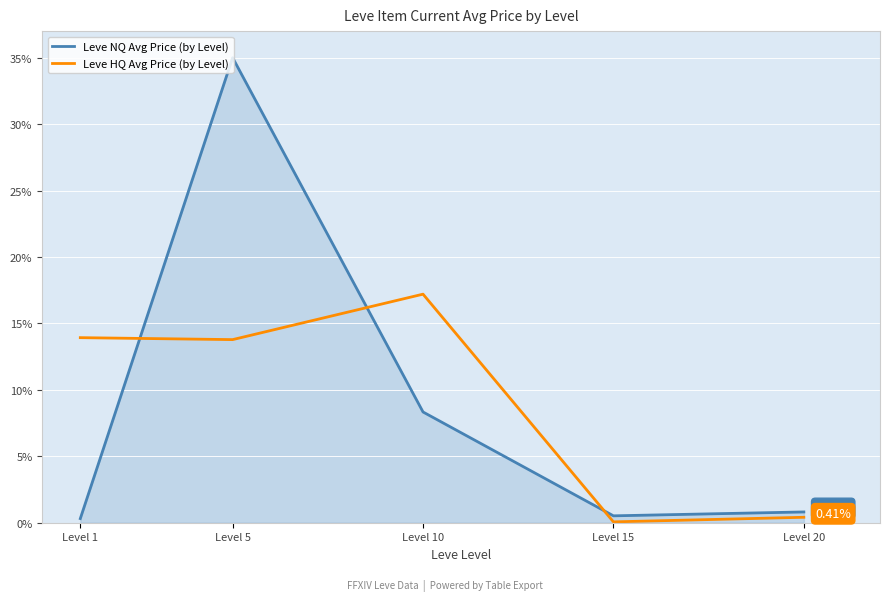

How many times do Leve NQ Avg Price (by Level) and Leve HQ Avg Price (by Level) cross each other?

3